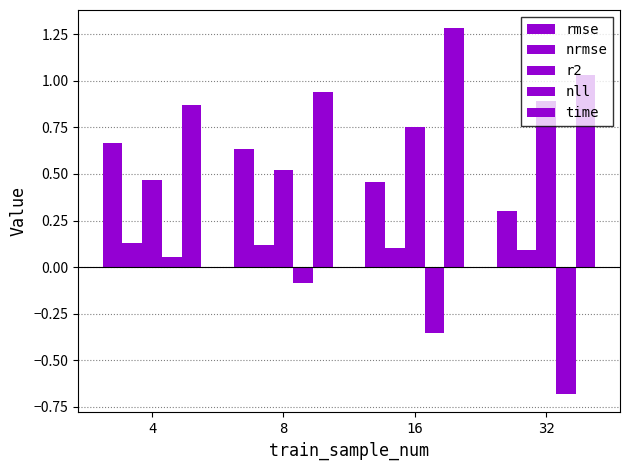

Count the number of categories in the chart.

4